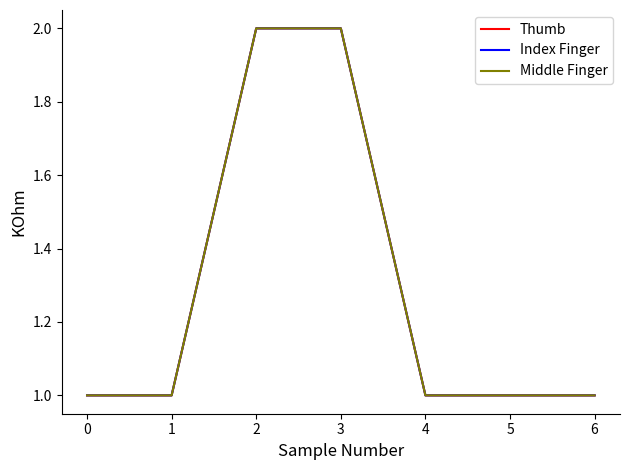

What is the difference between the second highest and minimum values in the Thumb series?

1